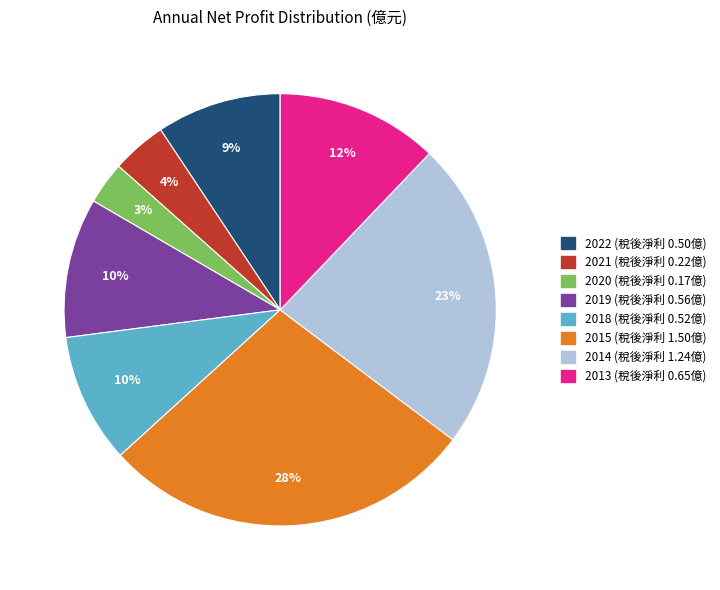

To the nearest percent, what is the average slice percentage?

12%